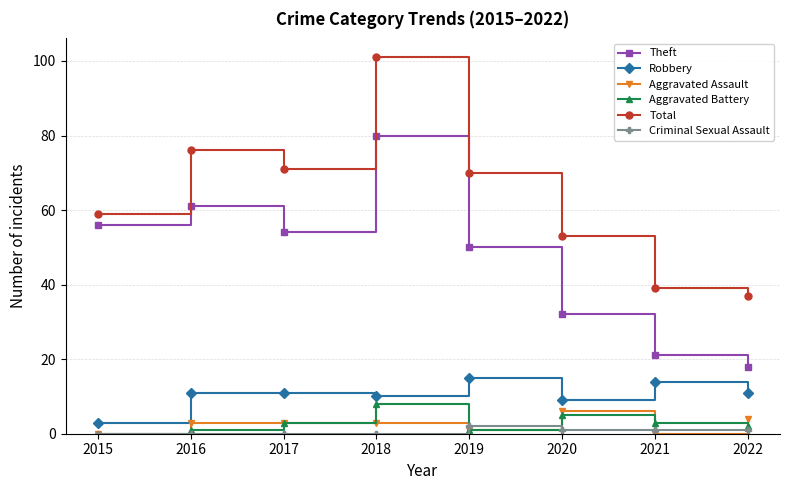

What is the total value across all series at 2015?

118